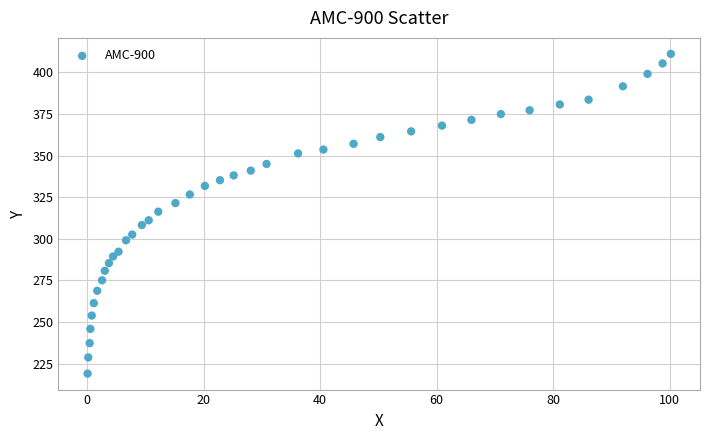

What is the range of Y values (max minus min)?

192.1